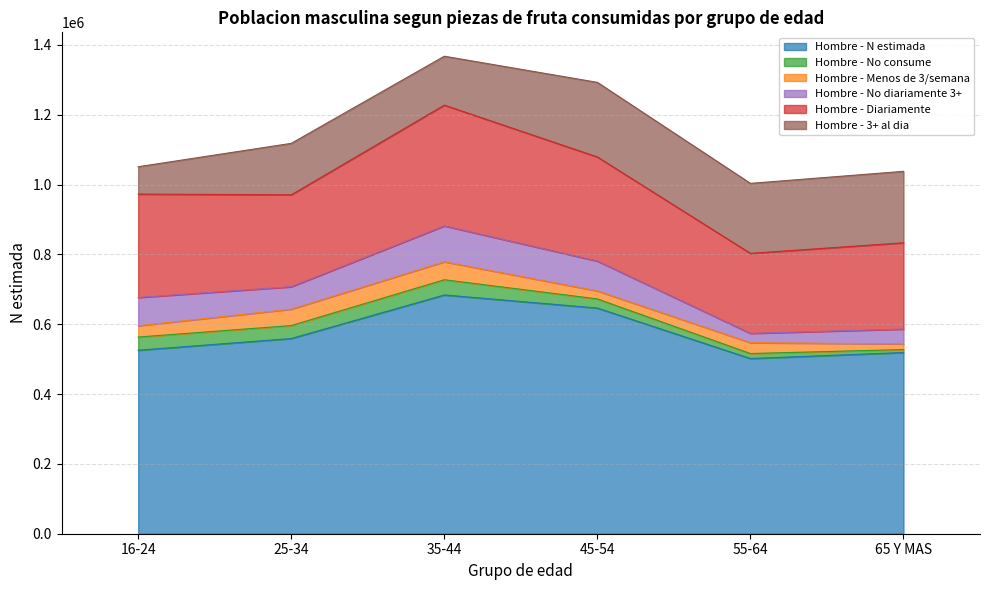

The value of Hombre - N estimada at 65 Y MAS is 519002. True or false?

True